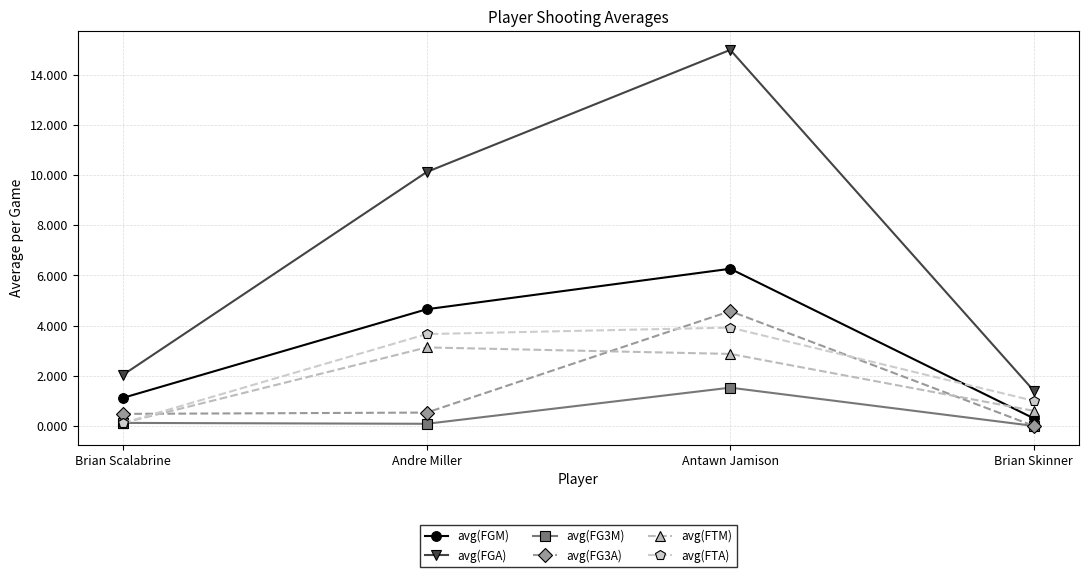

How many data points in avg(FTA) are above 3?

2